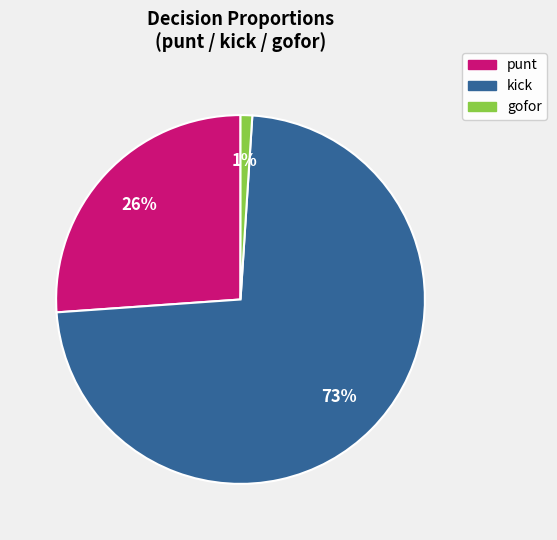

Is there a majority slice in this chart?

Yes